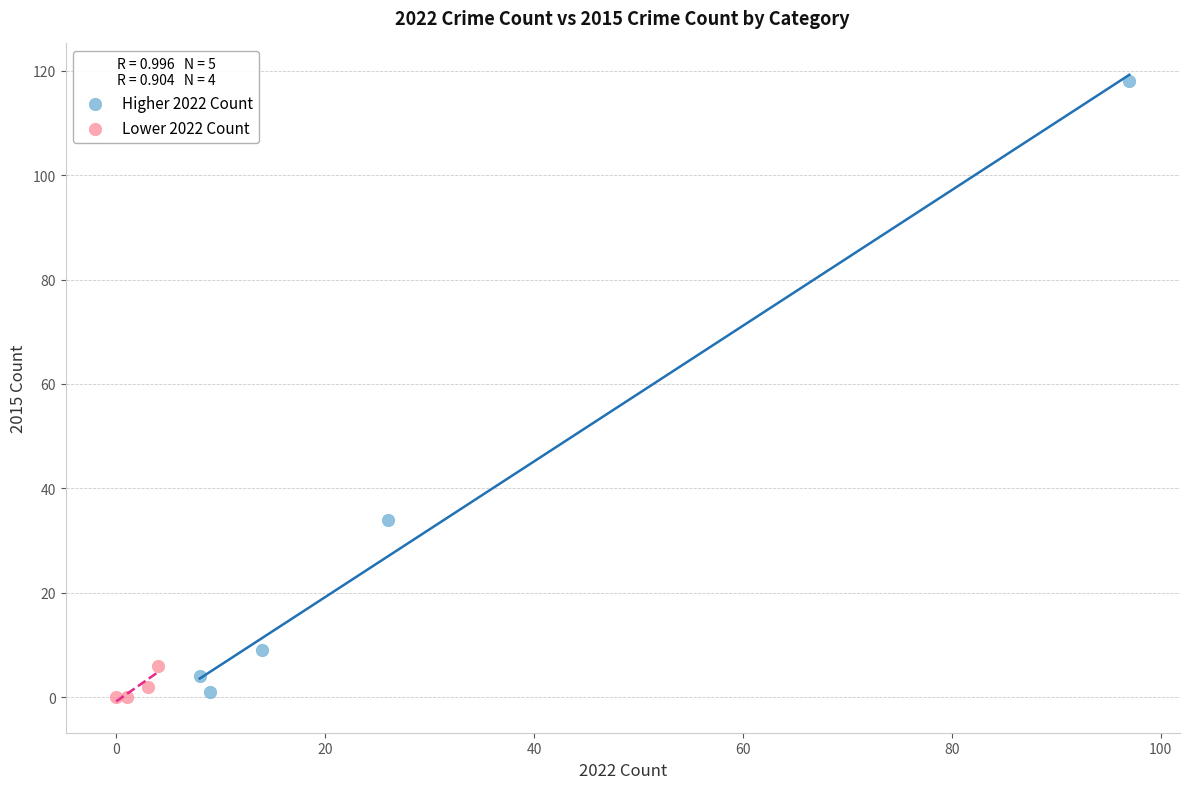

Which series has the widest spread of Y values?

Higher 2022 Count